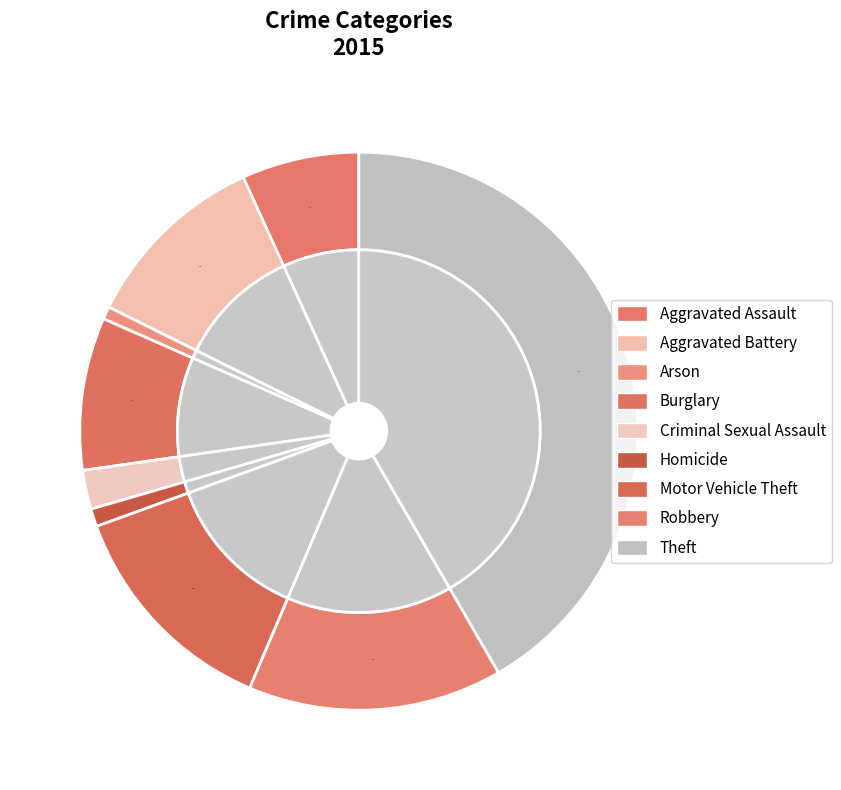

Does Arson account for over 50% of the chart?

No